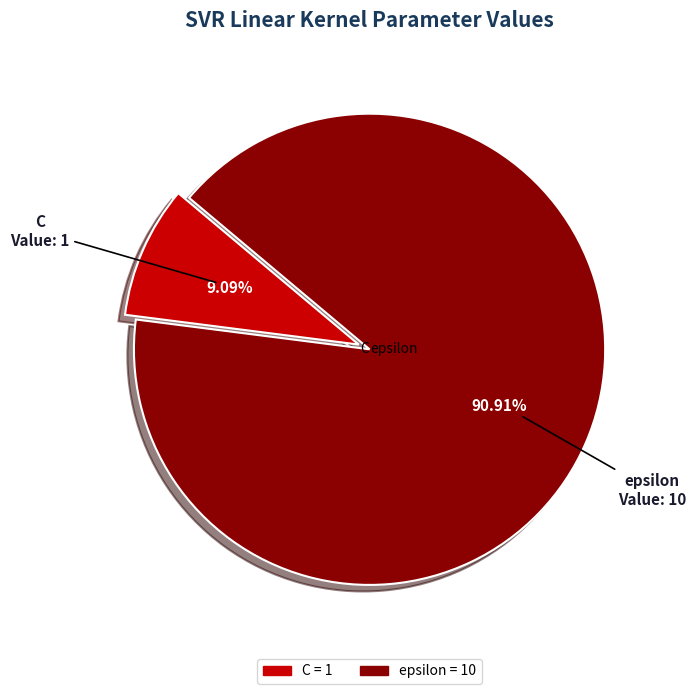

Combined, what portion of the pie is C and epsilon?

100.0%